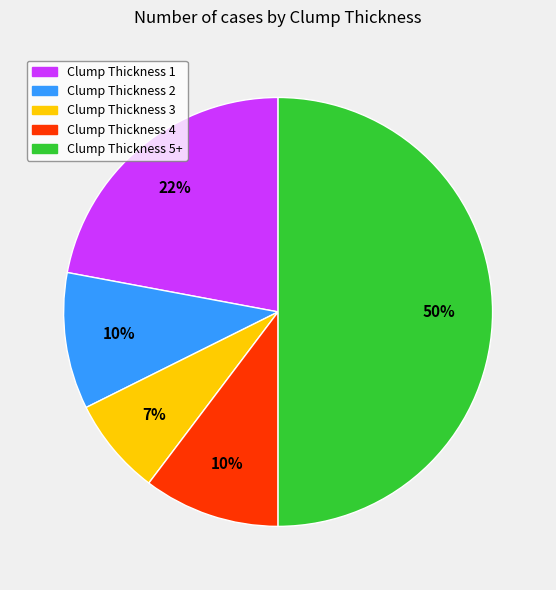

To the nearest percent, what is the difference between the largest and smallest slice percentages?

43%